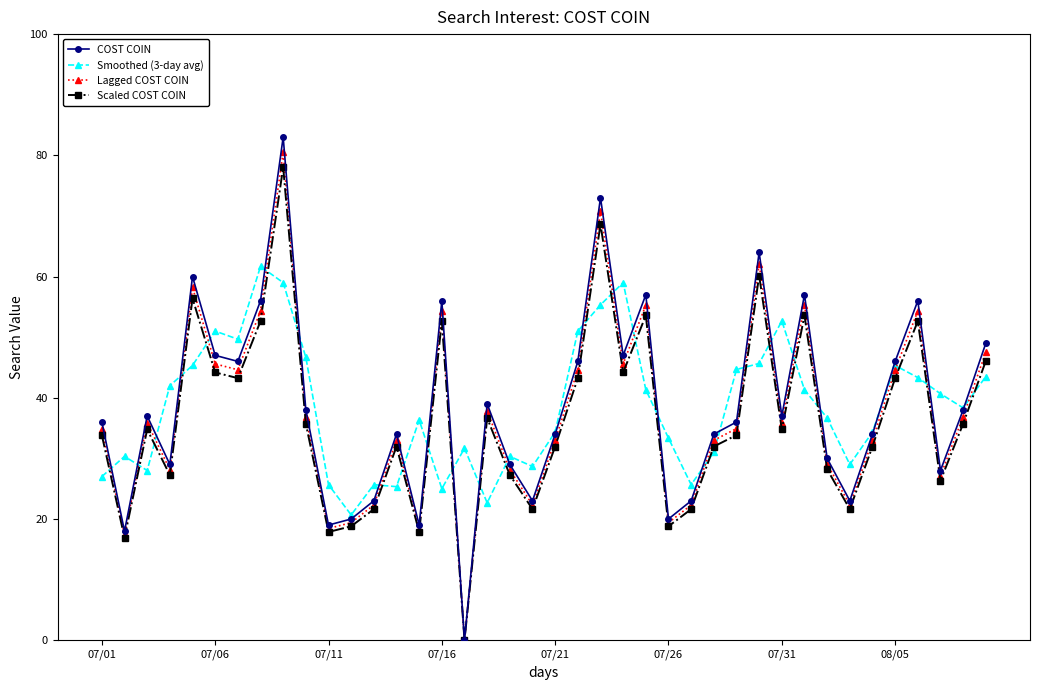

How many intersections are there between Lagged COST COIN and Smoothed (3-day avg)?

26